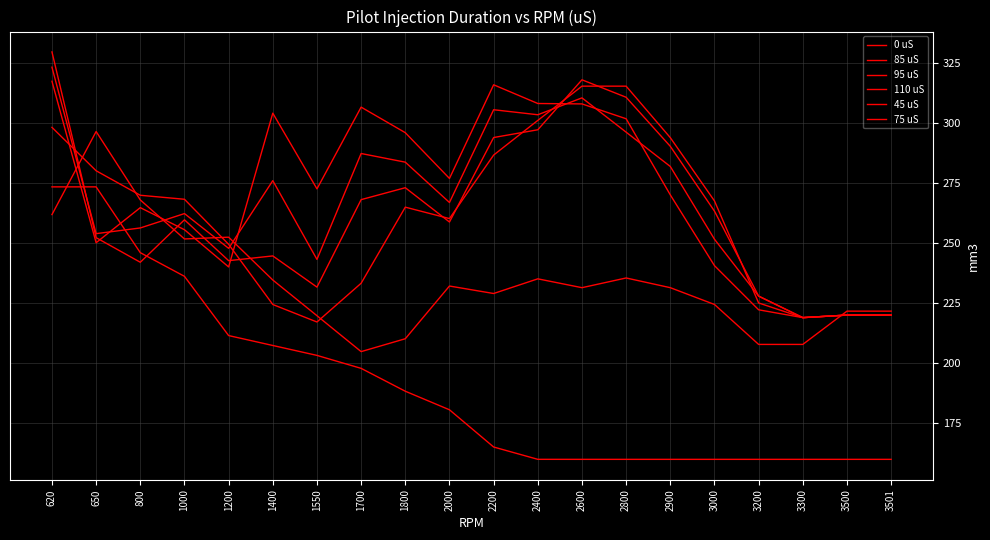

Is this an area chart (filled region under the line)?

No